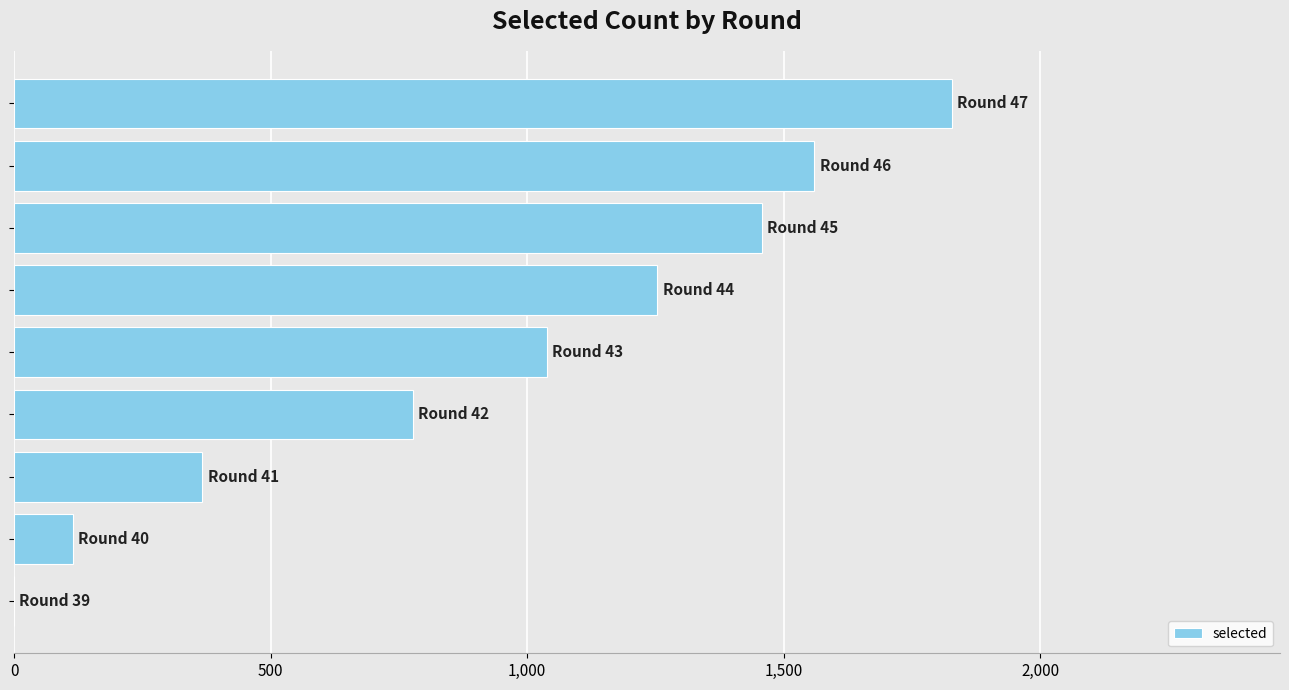

Does the chart contain stacked bars?

No